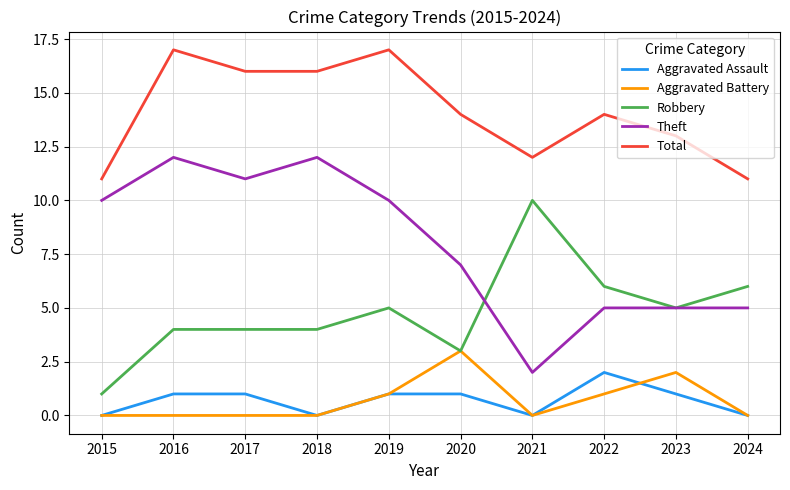

Count the Robbery values in the range 4 to 6.

7